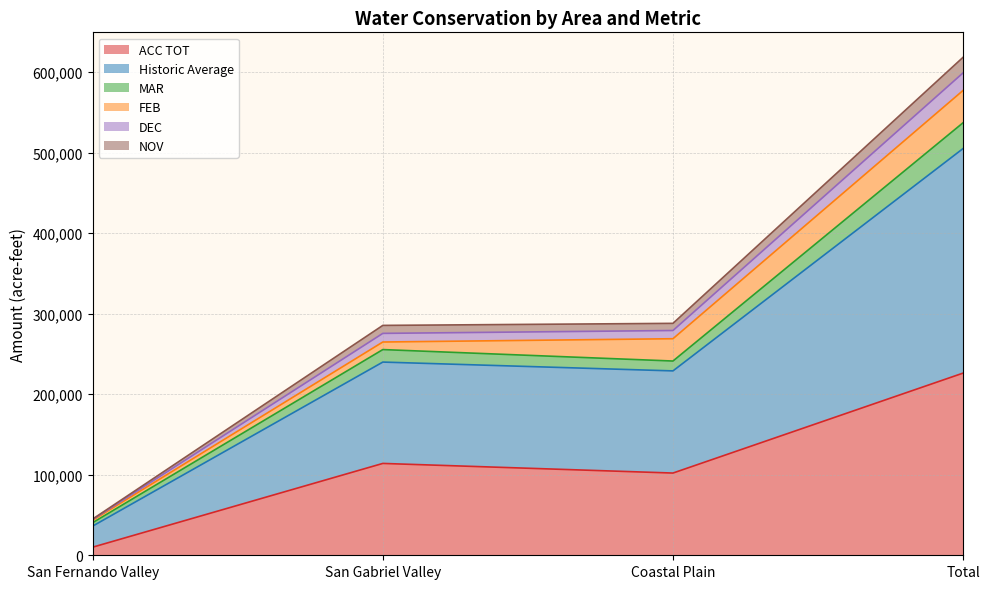

At how many categories does at least one series exceed 122082?

3